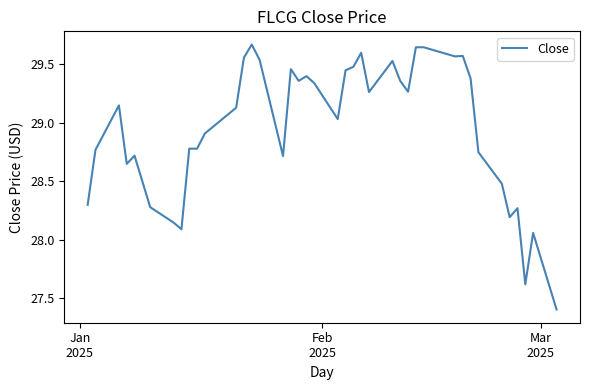

What is the smallest value displayed?

27.4